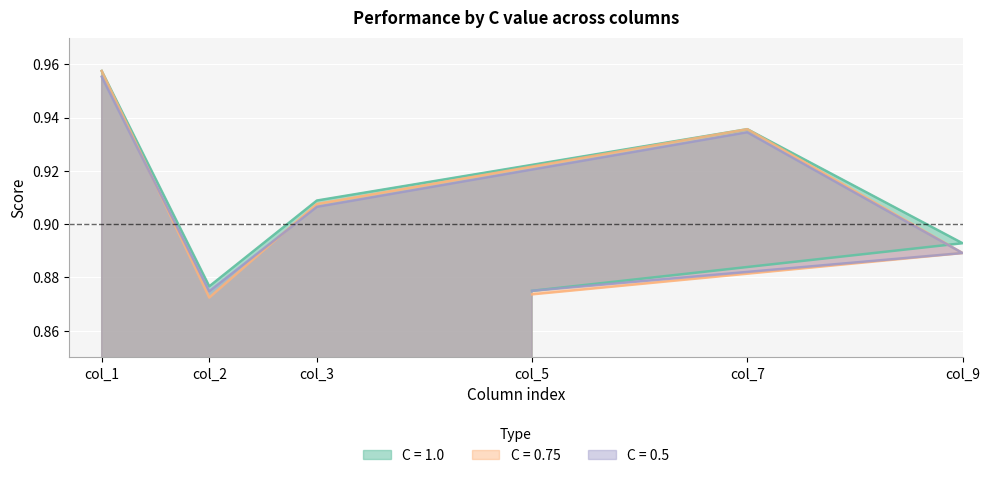

True or false: C = 0.5 and C = 0.75 cross at least once.

True